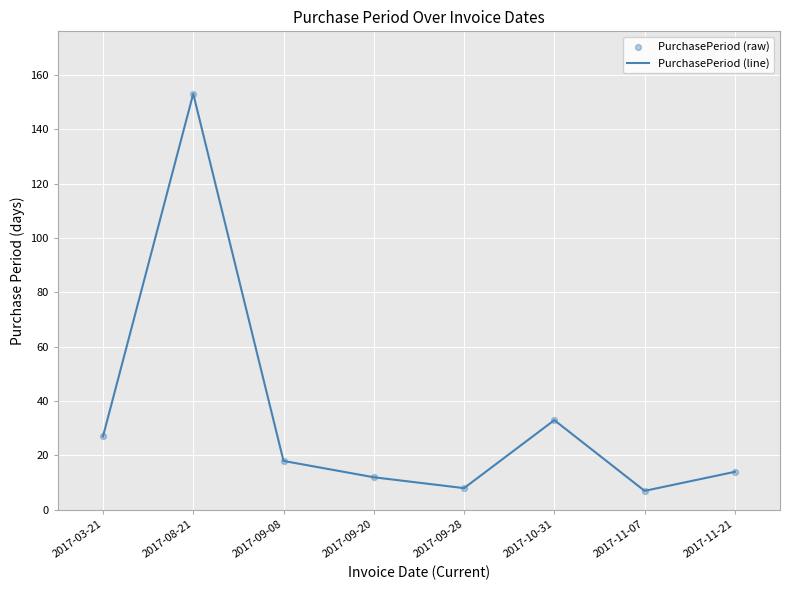

The chart shows a value of 153 at 2017-08-21. True or false?

True